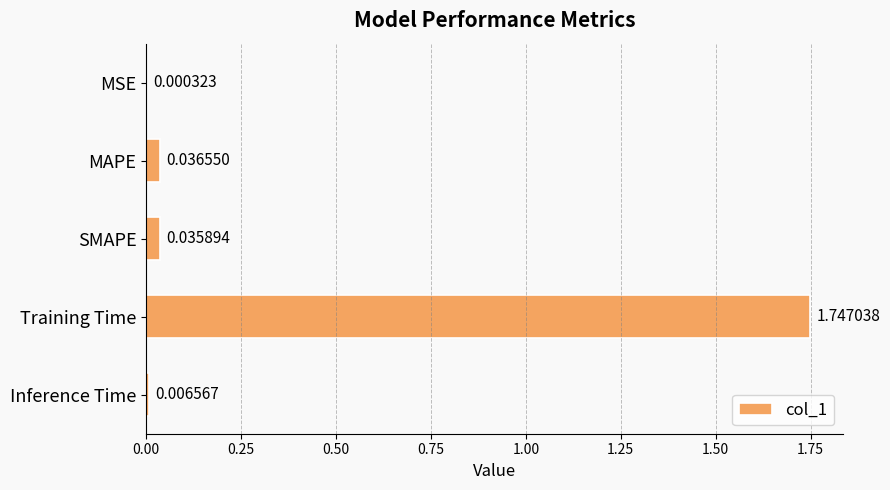

How many series are shown in this chart?

1